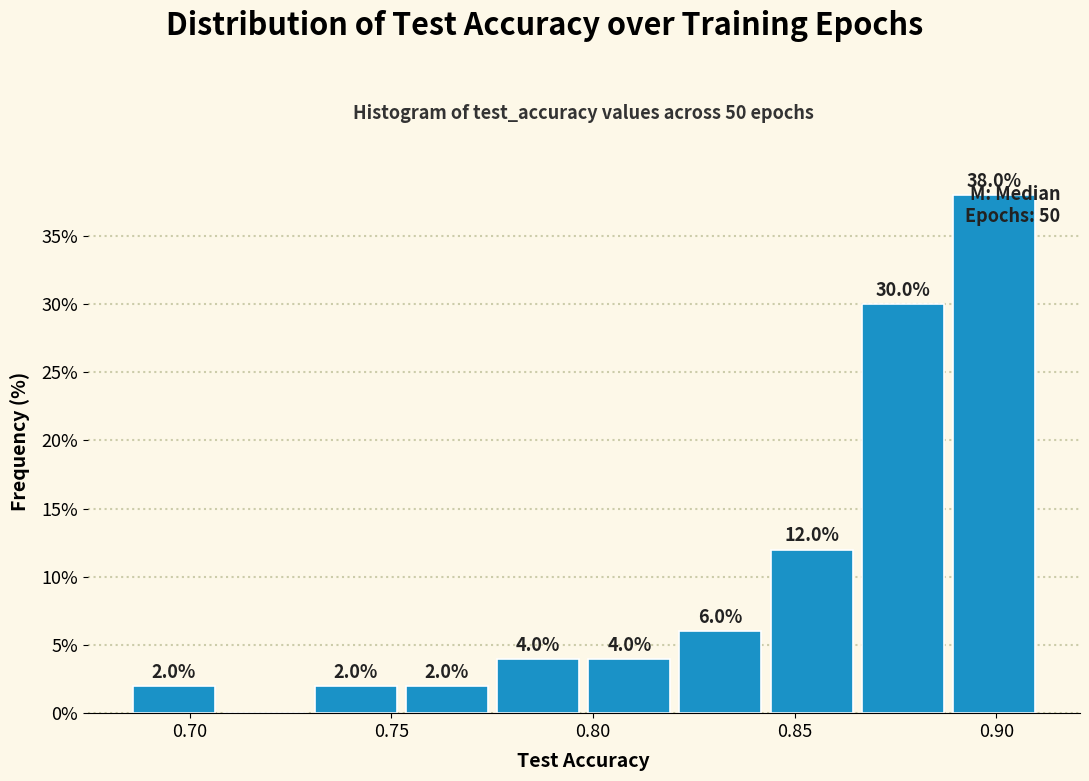

Over which range of the x-axis is the bar tallest?

0.890 to 0.910